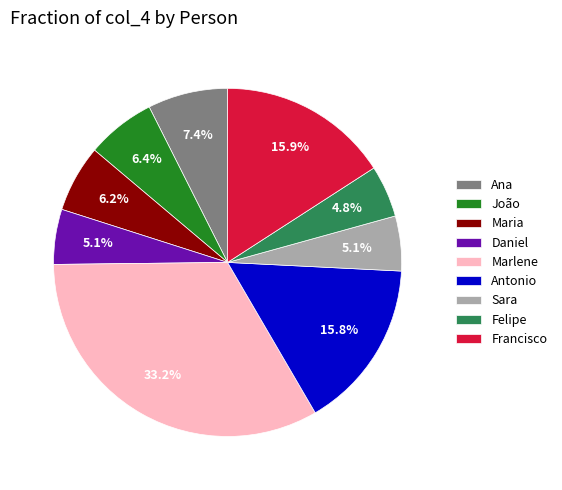

What is the largest slice in the pie chart?

Marlene